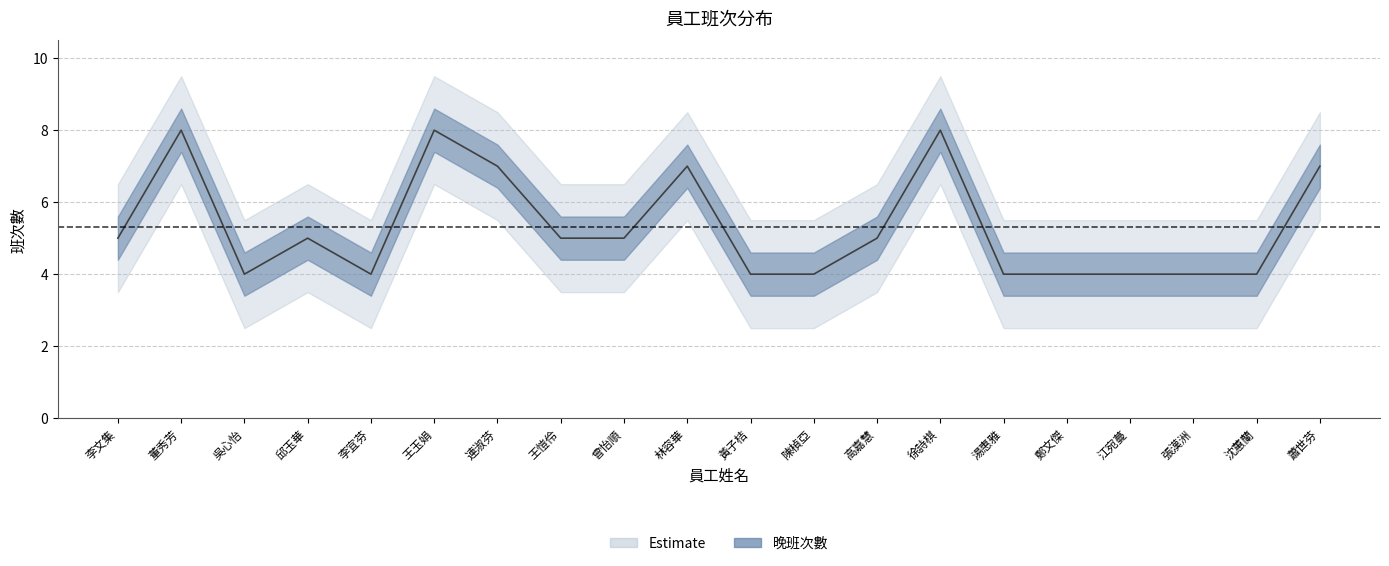

Between 曾怡順 and 林容華, which is larger?

林容華